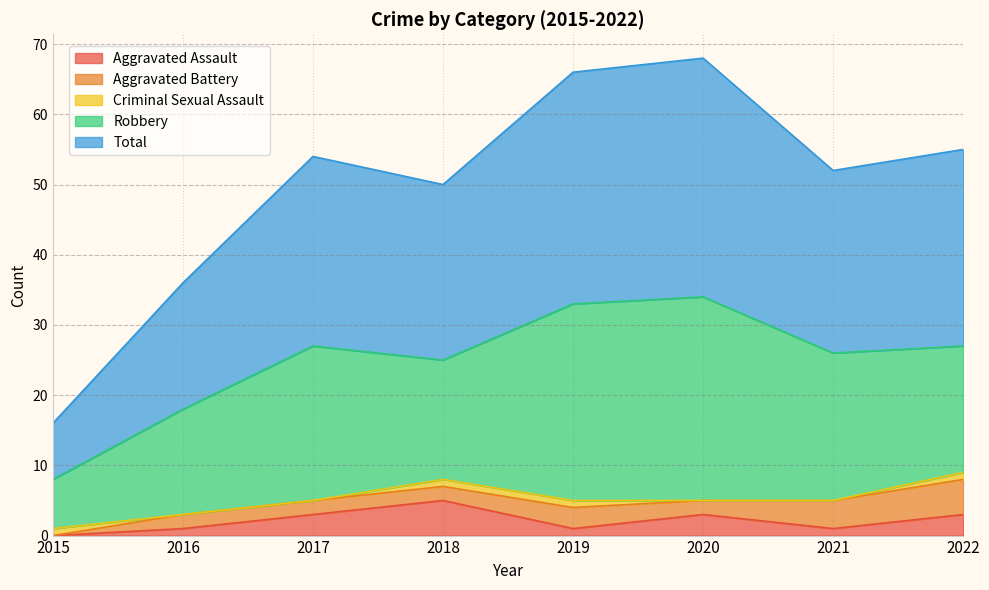

What is the sum of the Criminal Sexual Assault values at 2020 and 2018?

1